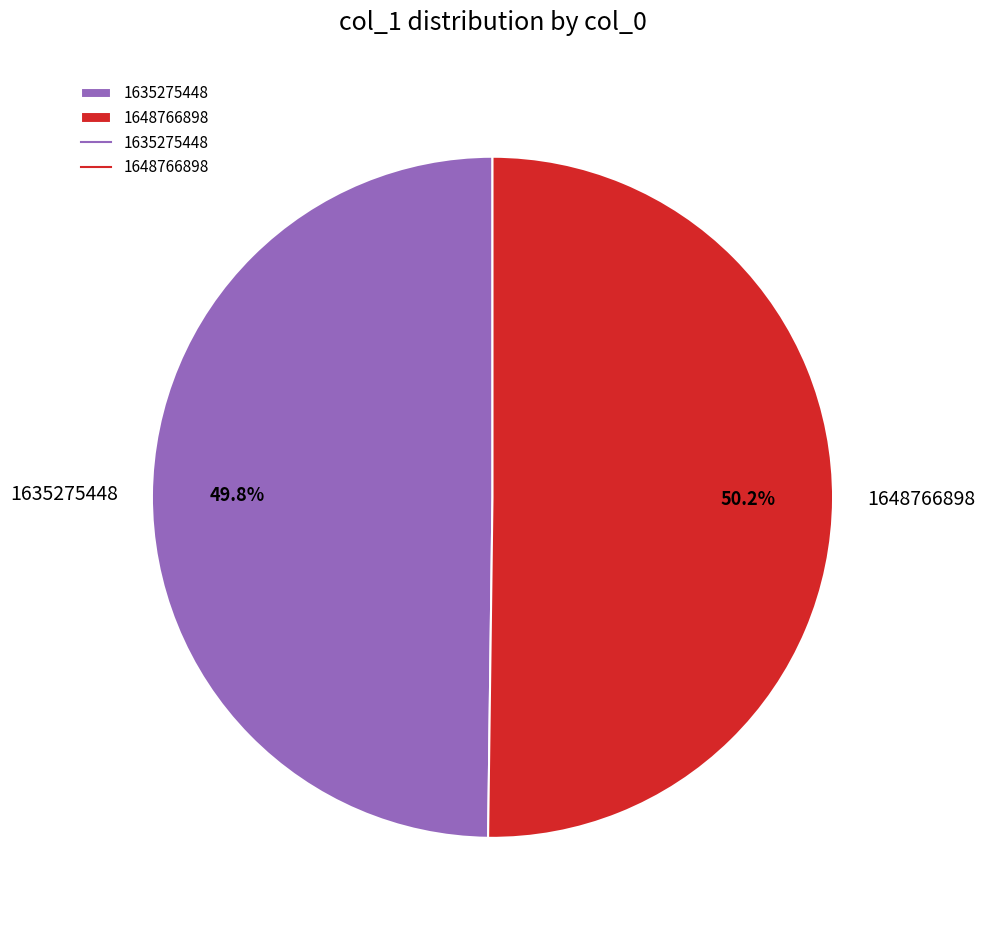

To the nearest percent, what is the difference between the largest and smallest slice percentages?

0%